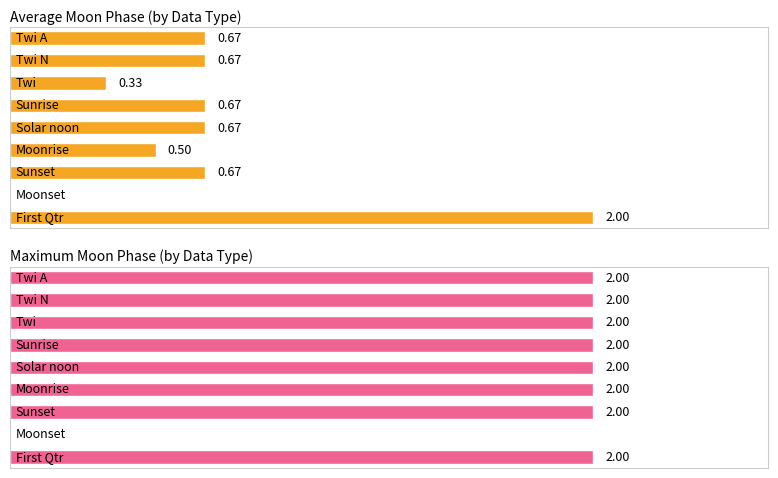

Is it true that Maximum Moon Phase (by Data Type) equals 2.0 at 1?

True